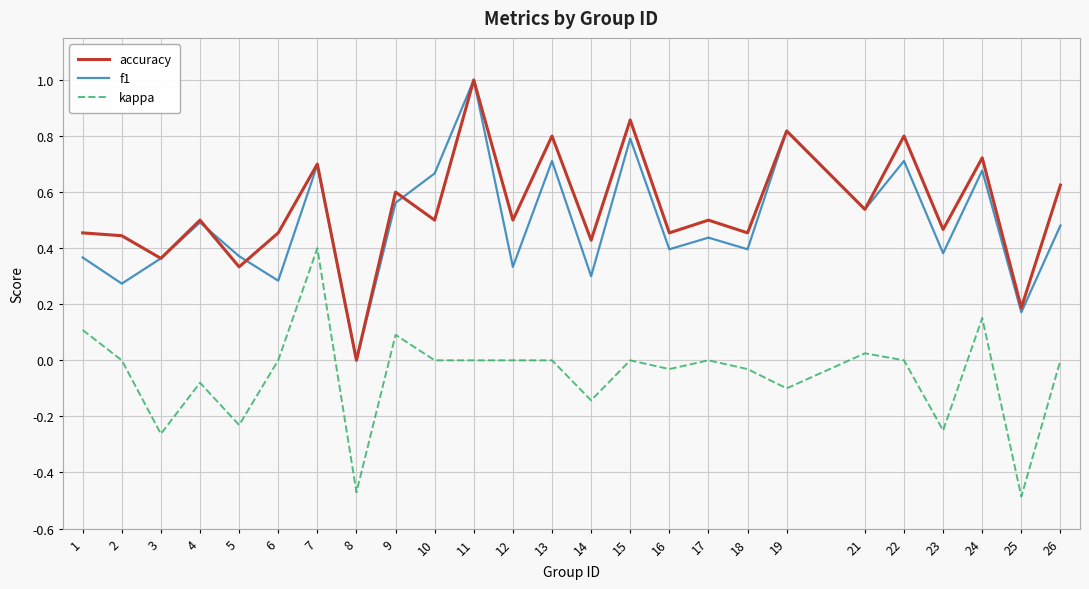

What is the greatest value displayed?

1.0